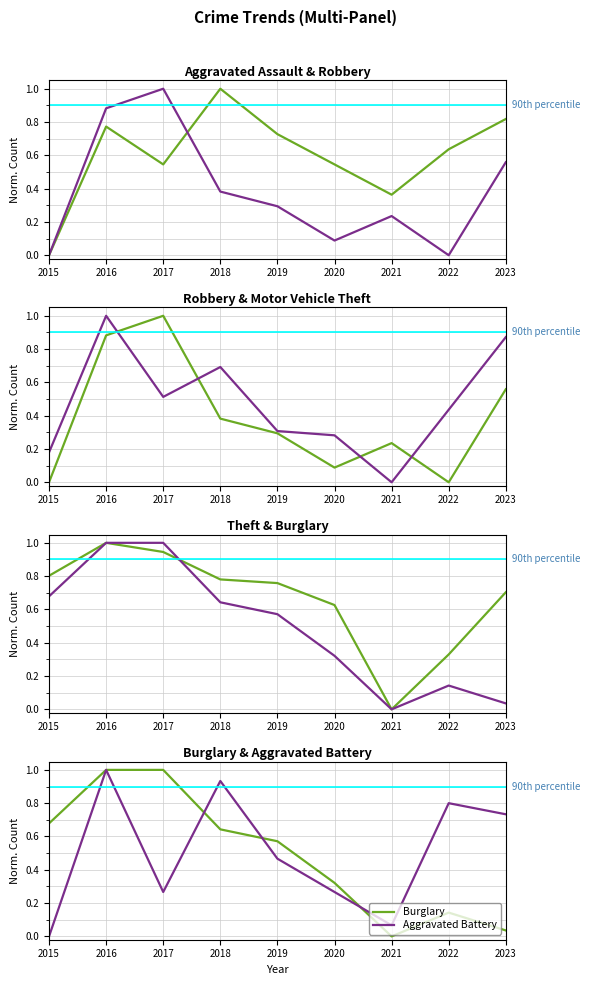

How many data points does each series have?

9